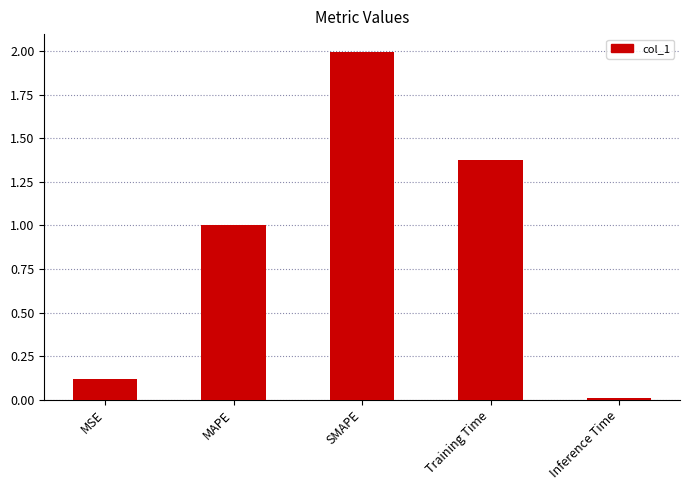

Which has a higher value, MSE or SMAPE?

SMAPE